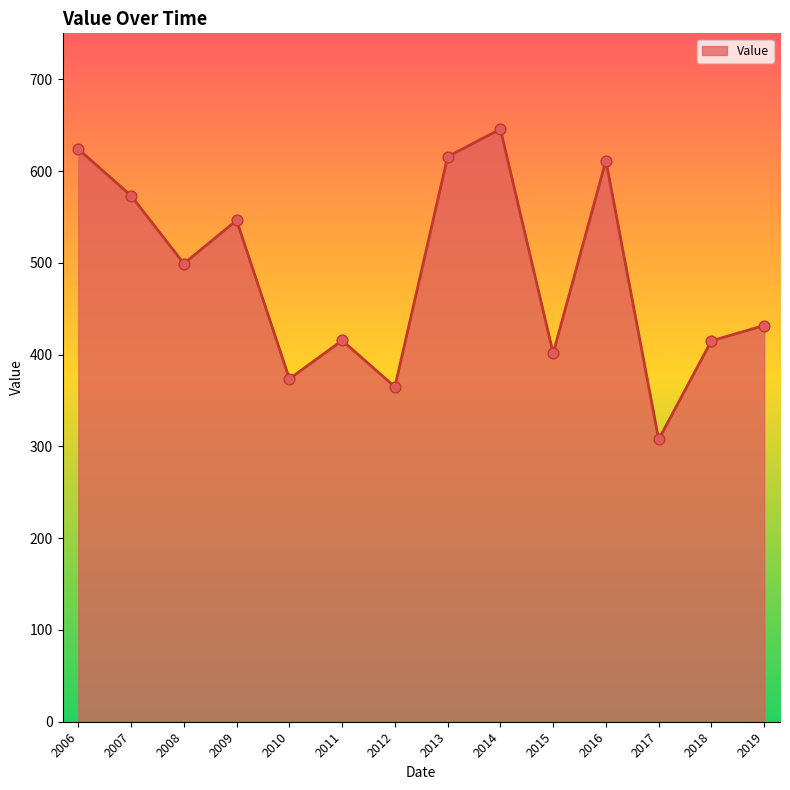

Approximately how many times larger is the value at 2016 compared to 2009?

1.1